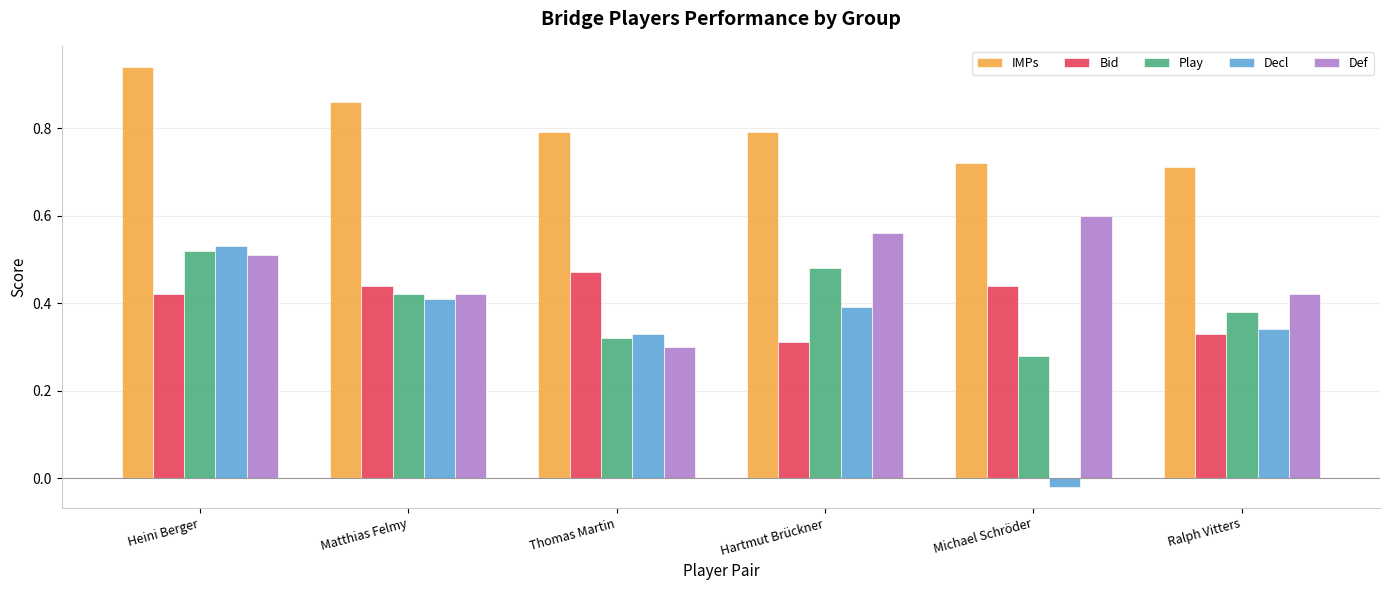

Between Heini Berger and Ralph Vitters, which series saw the biggest shift?

IMPs